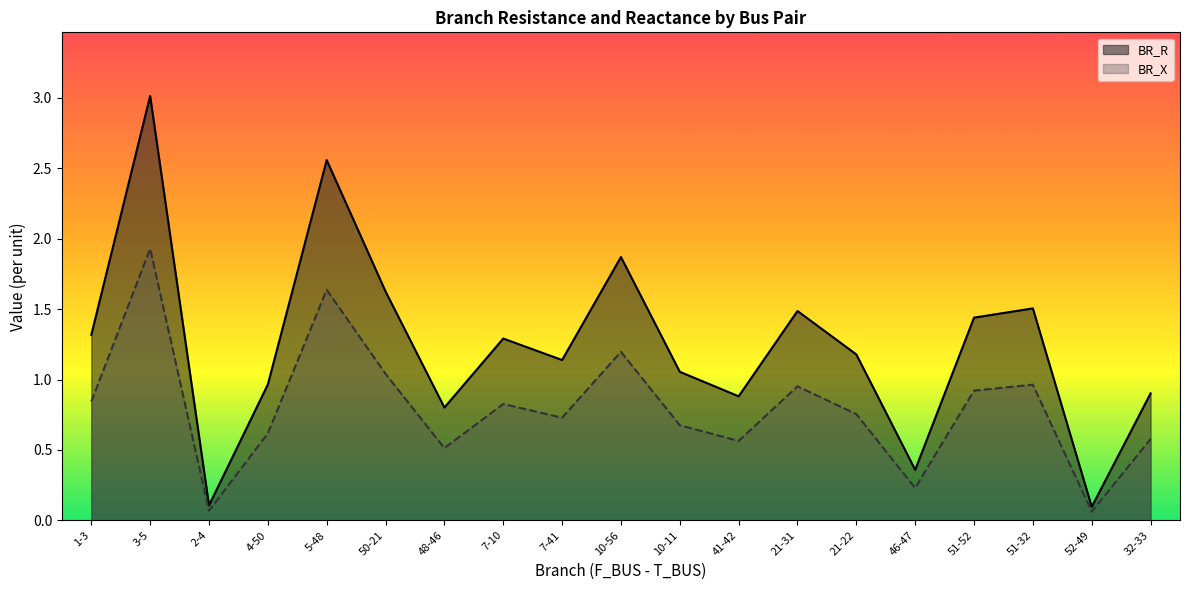

Count the number of data series in this chart.

2